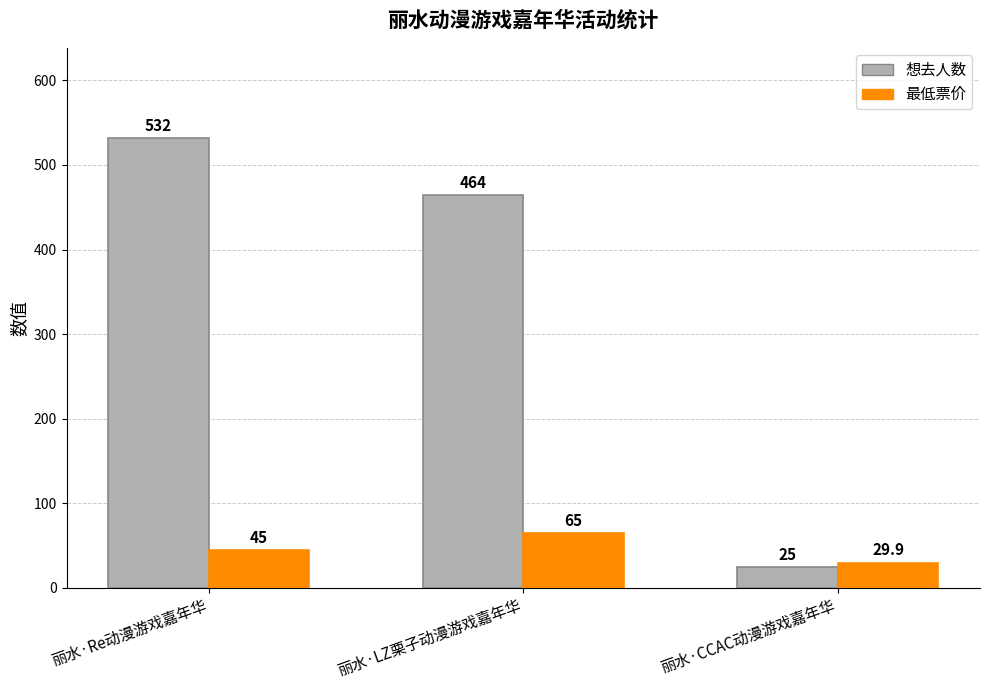

Reading left to right, extract all data points from this chart.

想去人数: 丽水·Re动漫游戏嘉年华=532.0	丽水·LZ栗子动漫游戏嘉年华=464.0	丽水·CCAC动漫游戏嘉年华=25.0
最低票价: 丽水·Re动漫游戏嘉年华=45.0	丽水·LZ栗子动漫游戏嘉年华=65.0	丽水·CCAC动漫游戏嘉年华=29.9